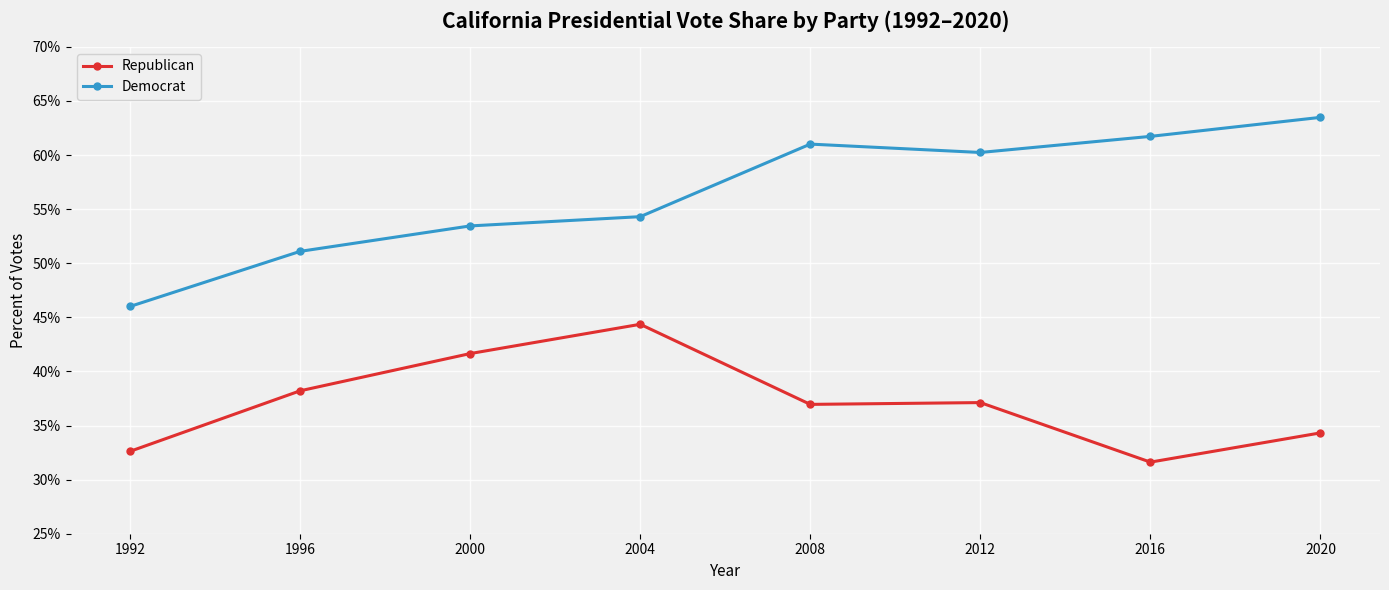

At which category does Republican reach its first local peak?

2004